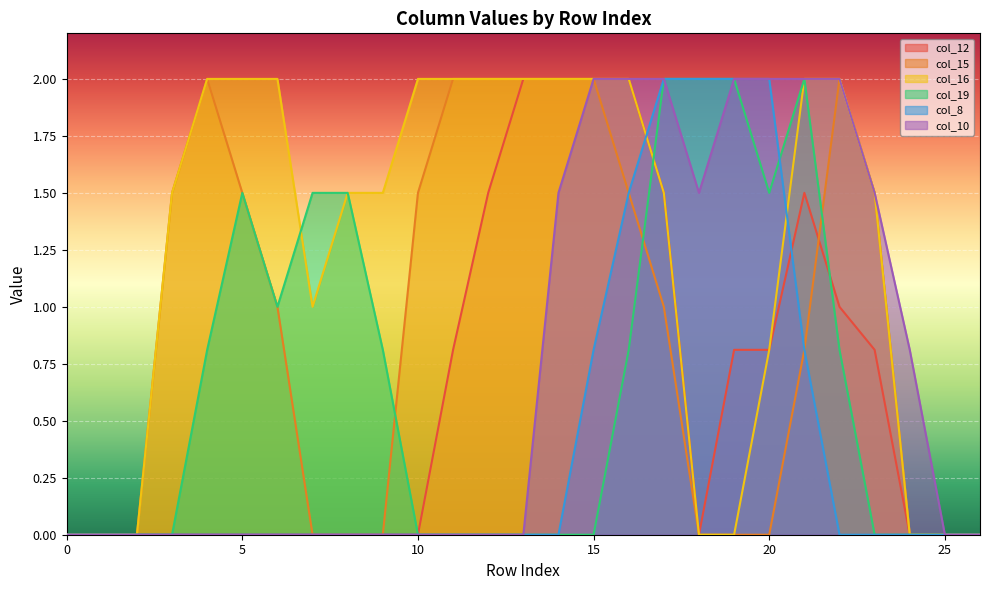

True or false: col_15 has a value of 0.0 at 20.

True